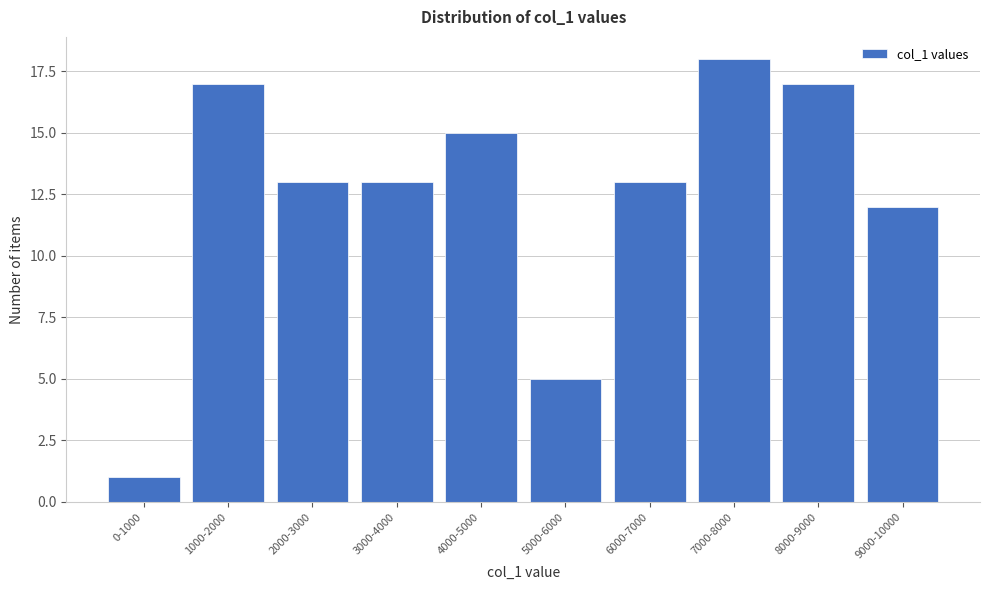

Reading left to right, transcribe all the data shown in this chart.

1	17	13	13	15	5	13	18	17	12